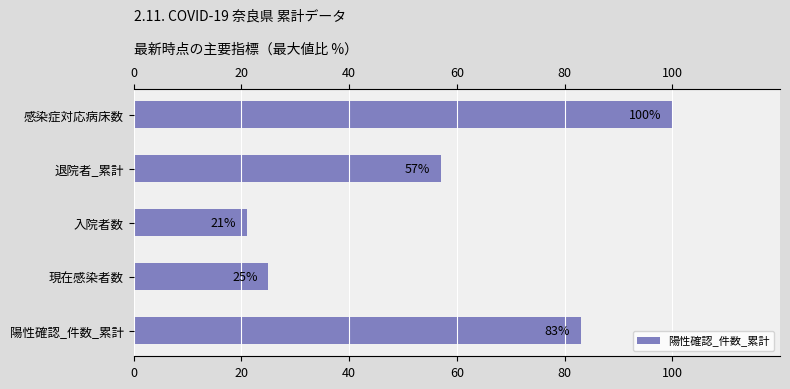

What is the sum of all values?

286